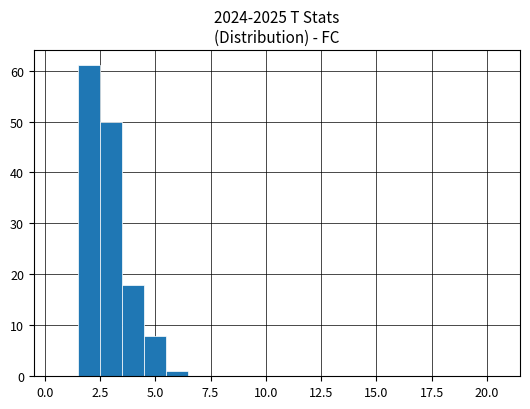

Around what value on the x-axis is the tallest bar? Give the approximate position of its centre, as read against the axis.

2.0